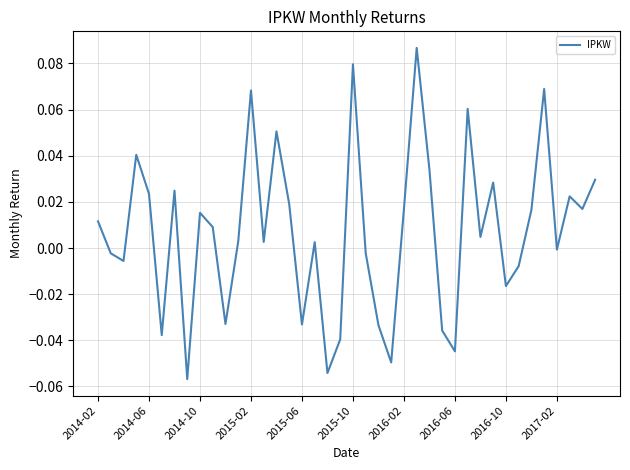

Where does the data first go above 0?

2014-02